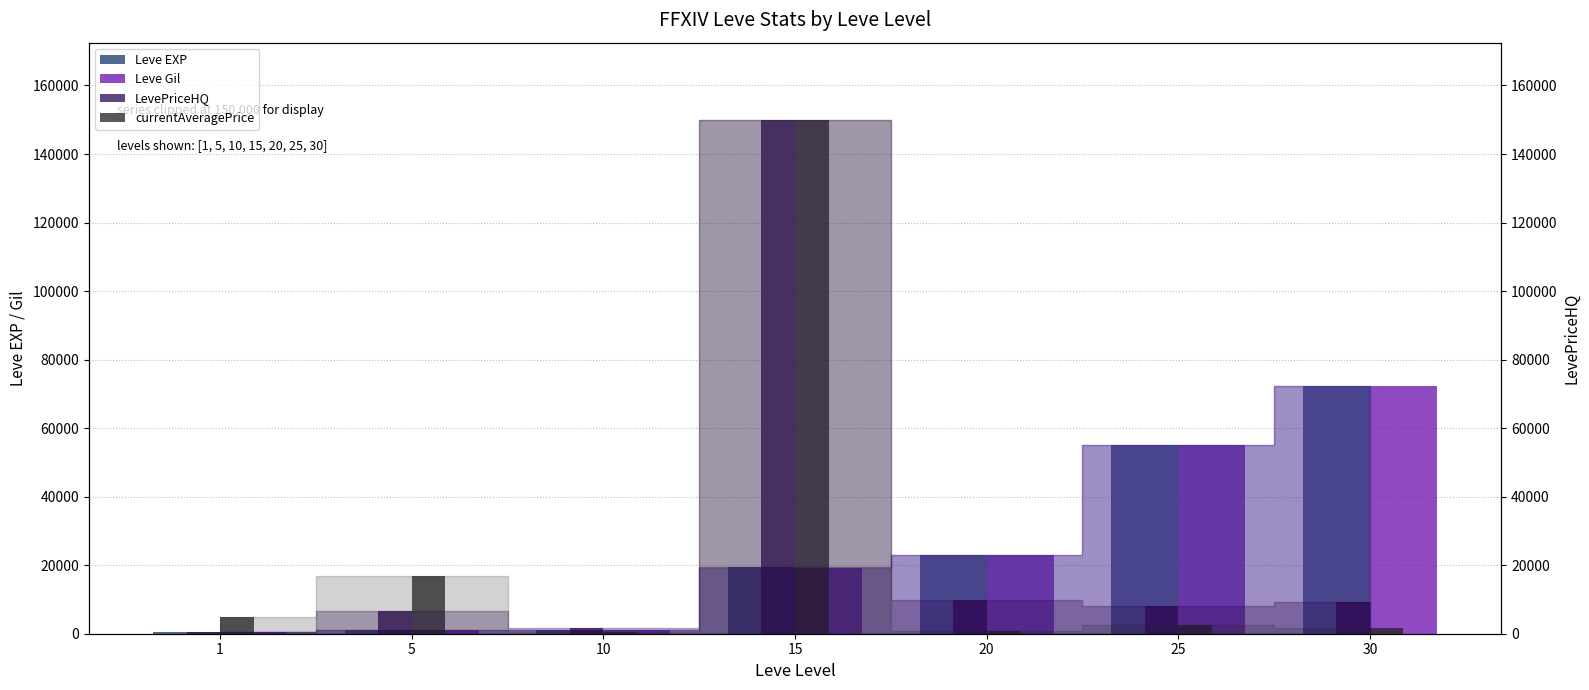

Which category has the lowest value in the LevePriceHQ series?

1